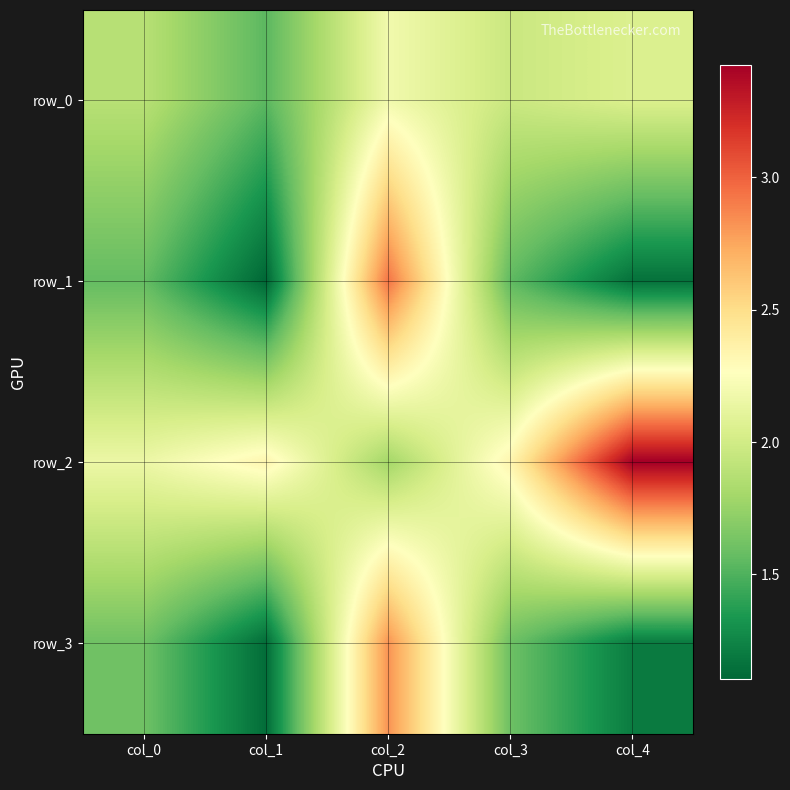

List the labels in order of row_3 value, smallest first.

col_1, col_4, col_3, col_0, col_2